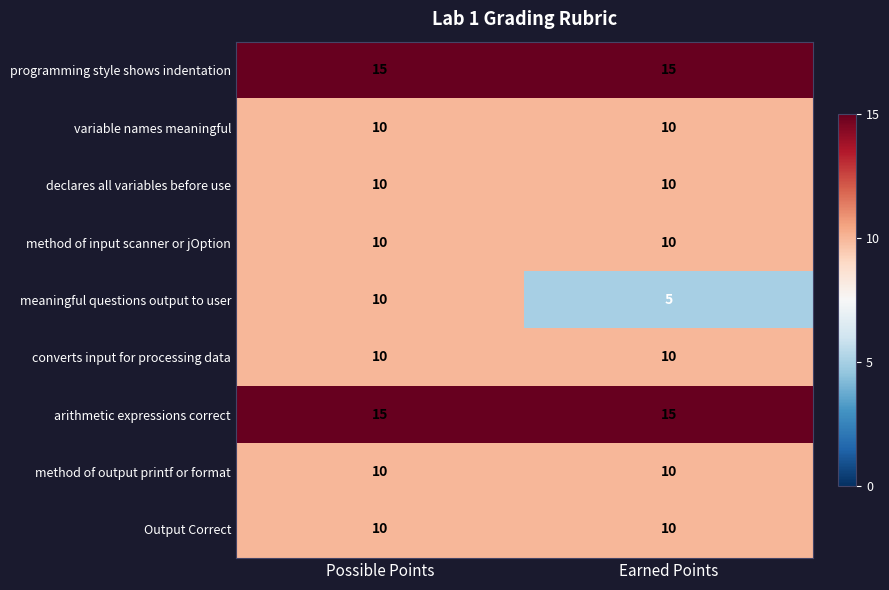

What is the sum of all converts input for processing data values?

20